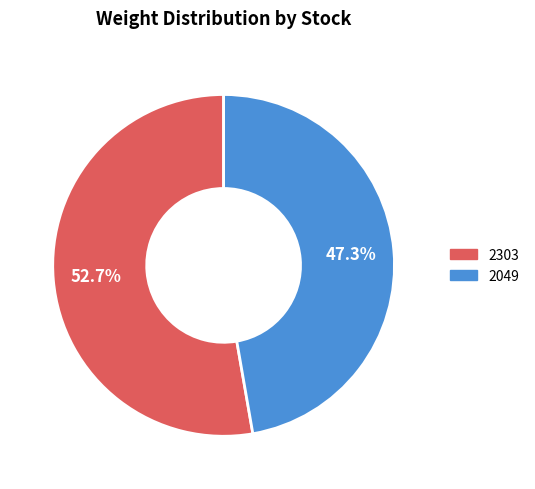

What percentage is the 2303 slice, to the nearest percent?

53%